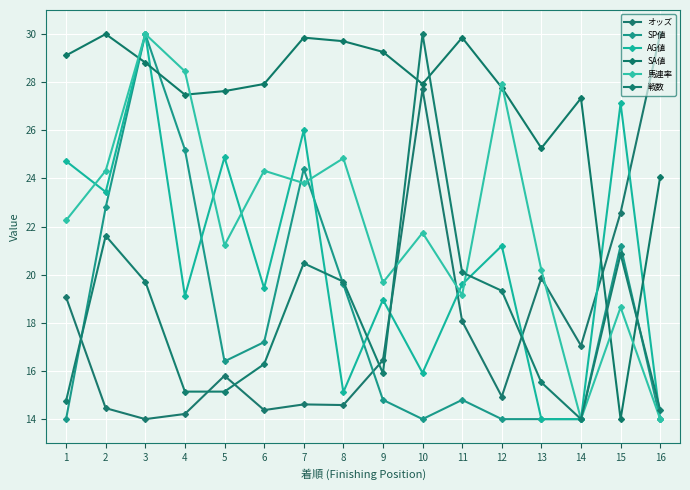

Which series ends up on top after the final intersection of オッズ and 馬連率?

オッズ